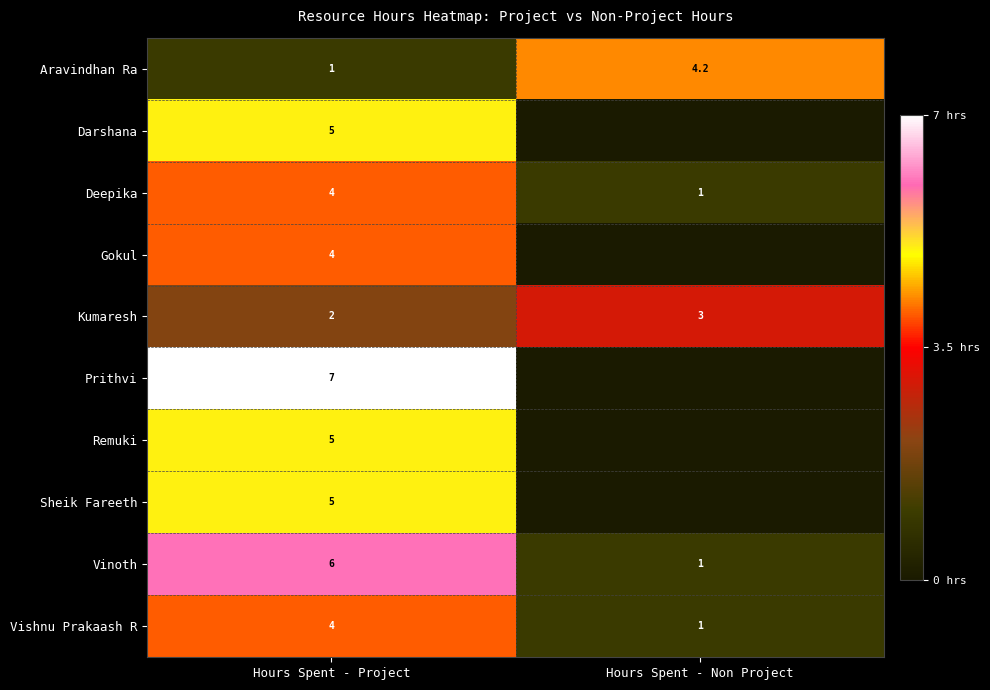

At how many categories does at least one series exceed 2?

2